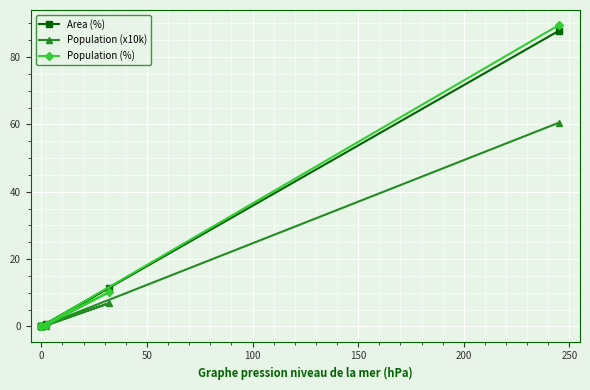

What is the sum of all Population (x10k) values?

67.6